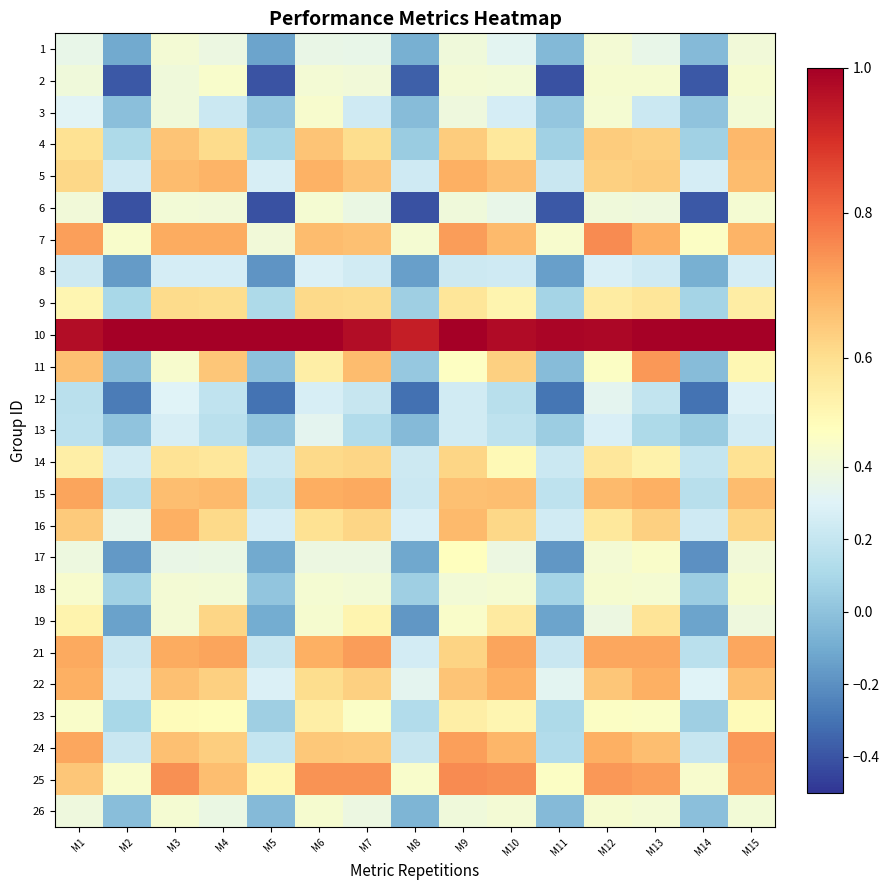

How many distinct data groups are displayed?

25